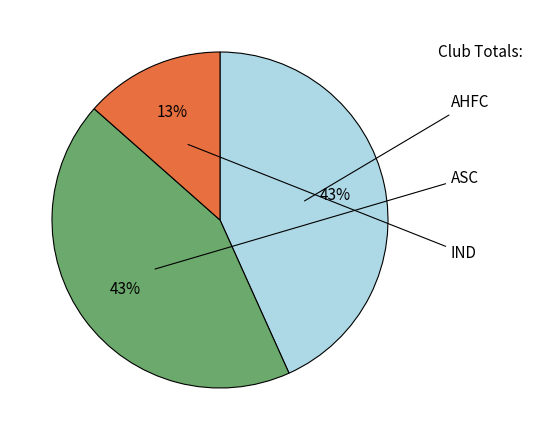

How many segments does this pie chart have?

3